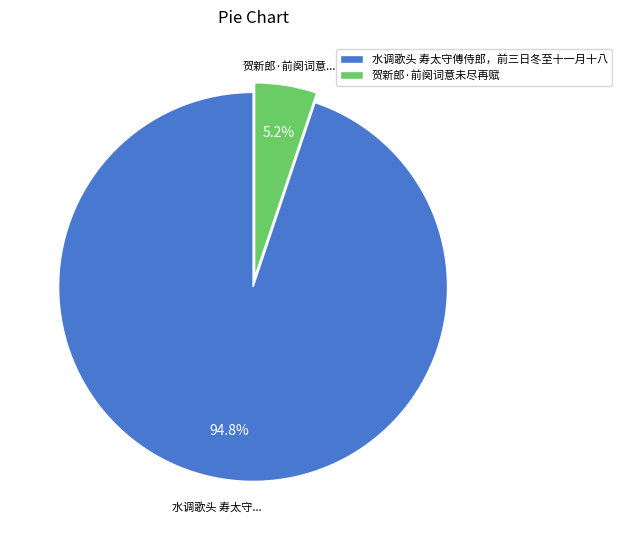

Rank the categories by value from lowest to highest.

贺新郎·前阕词意未尽再赋, 水调歌头 寿太守傅侍郎，前三日冬至十一月十八